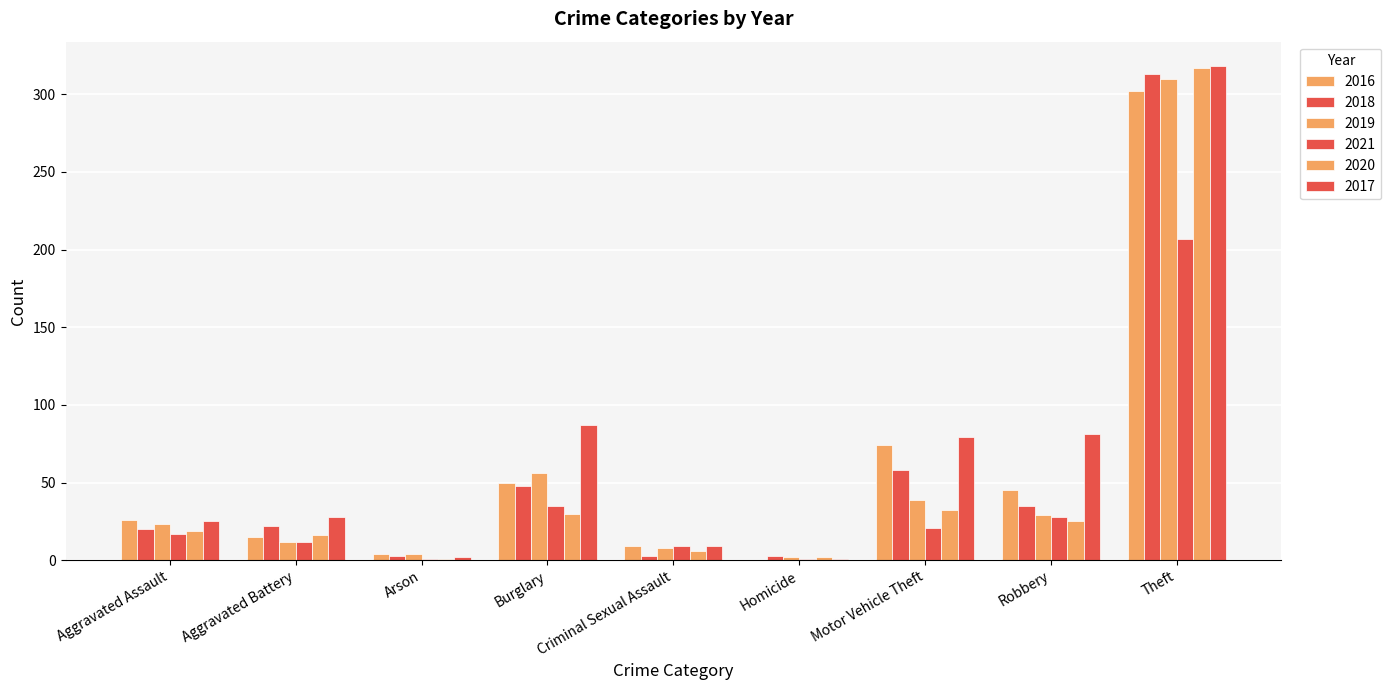

Count the number of categories in the chart.

9